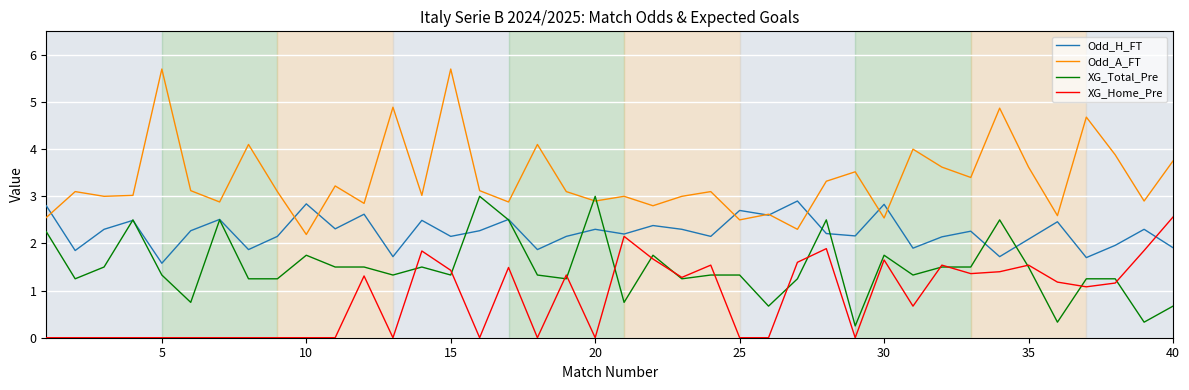

Which series has the largest total across all categories?

Odd_A_FT